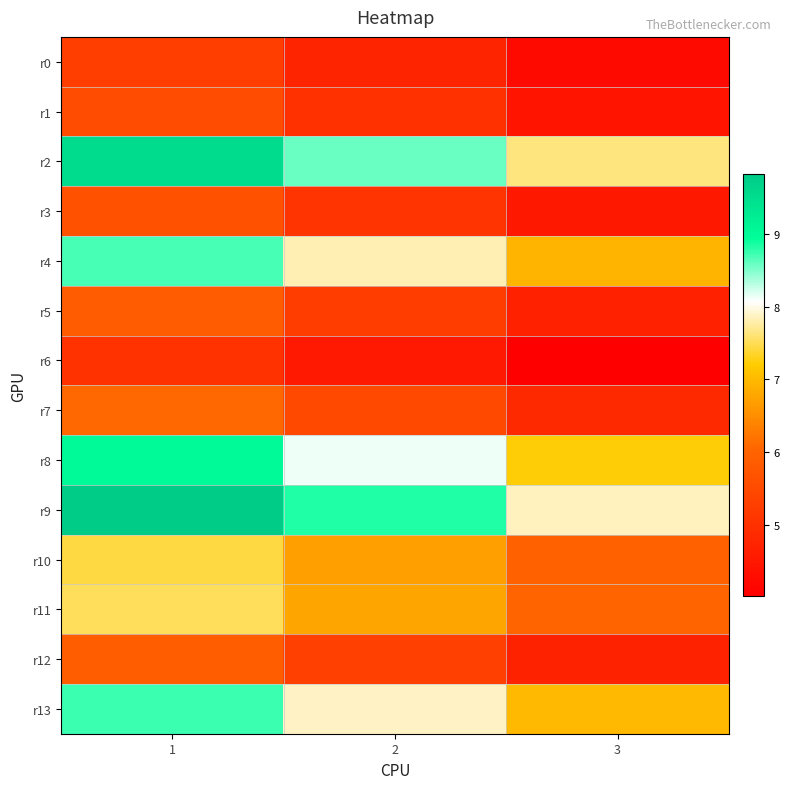

Which category has the highest value across all series?

1